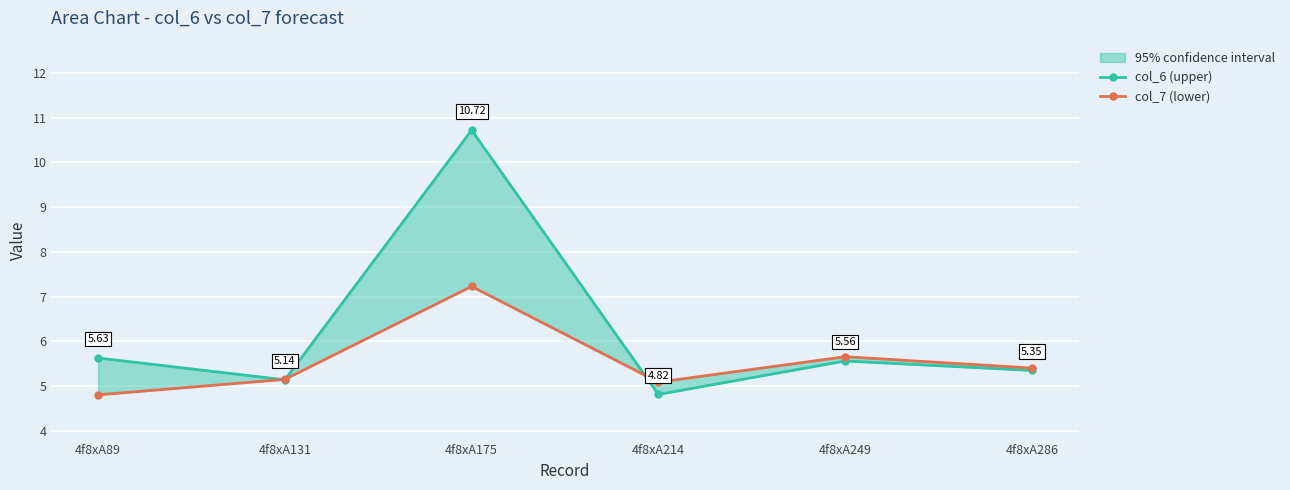

Which label corresponds to the smallest value in the chart?

4f8xA89